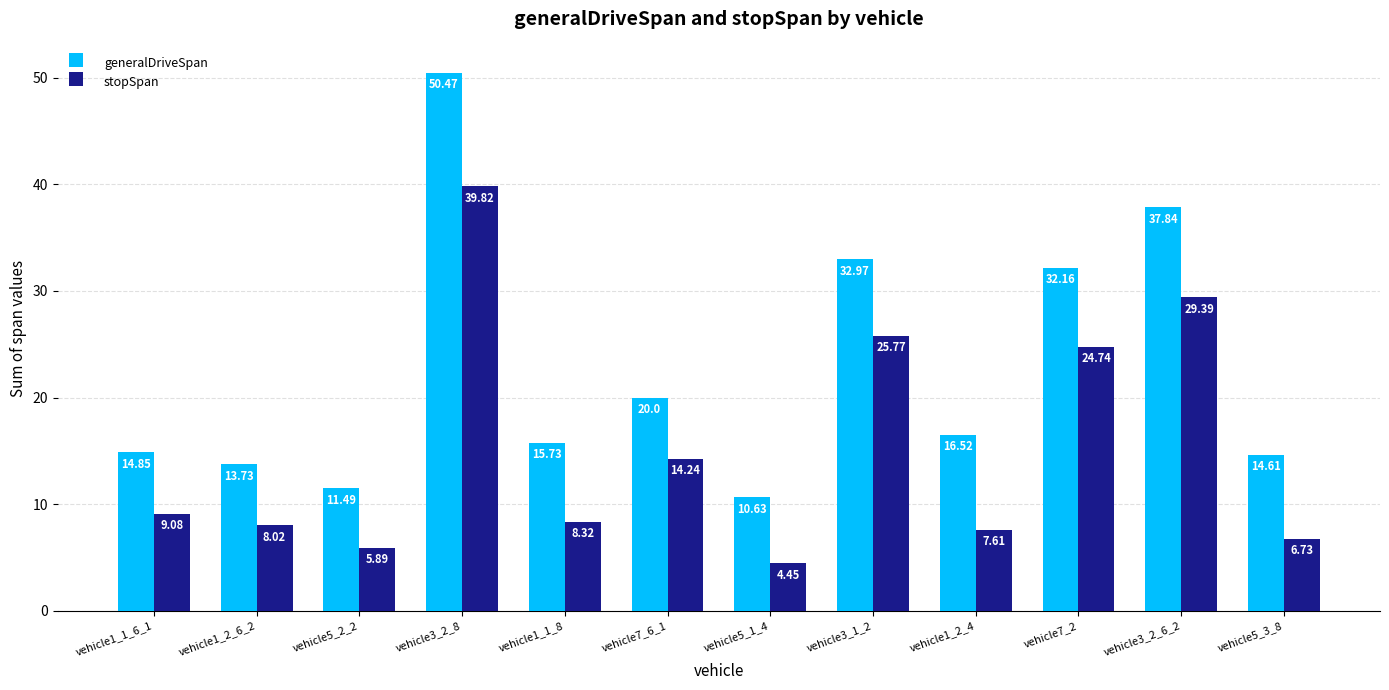

The value of generalDriveSpan at vehicle1_2_4 is 21.9. True or false?

False